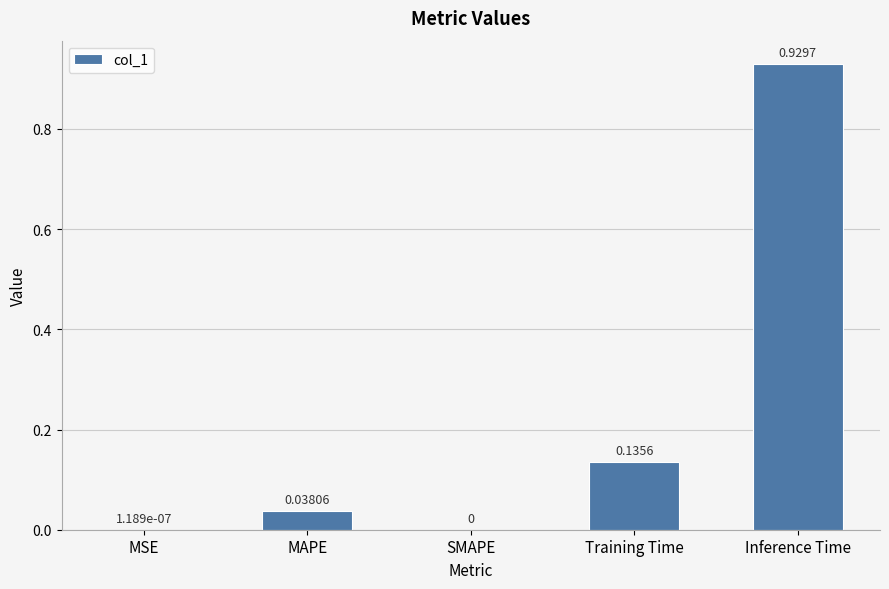

What is the sum of the values at MAPE and Inference Time?

1.0